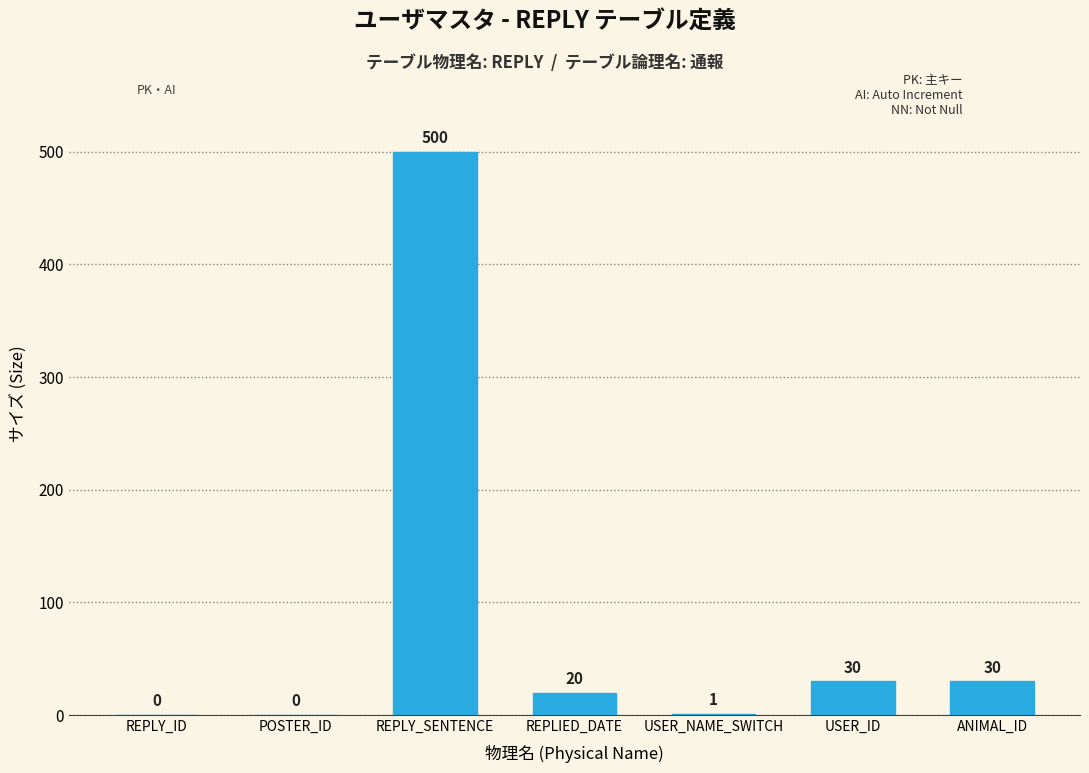

Reading right to left, transcribe all the data shown in this chart.

ANIMAL_ID=30	USER_ID=30	USER_NAME_SWITCH=1	REPLIED_DATE=20	REPLY_SENTENCE=500	POSTER_ID=0	REPLY_ID=0